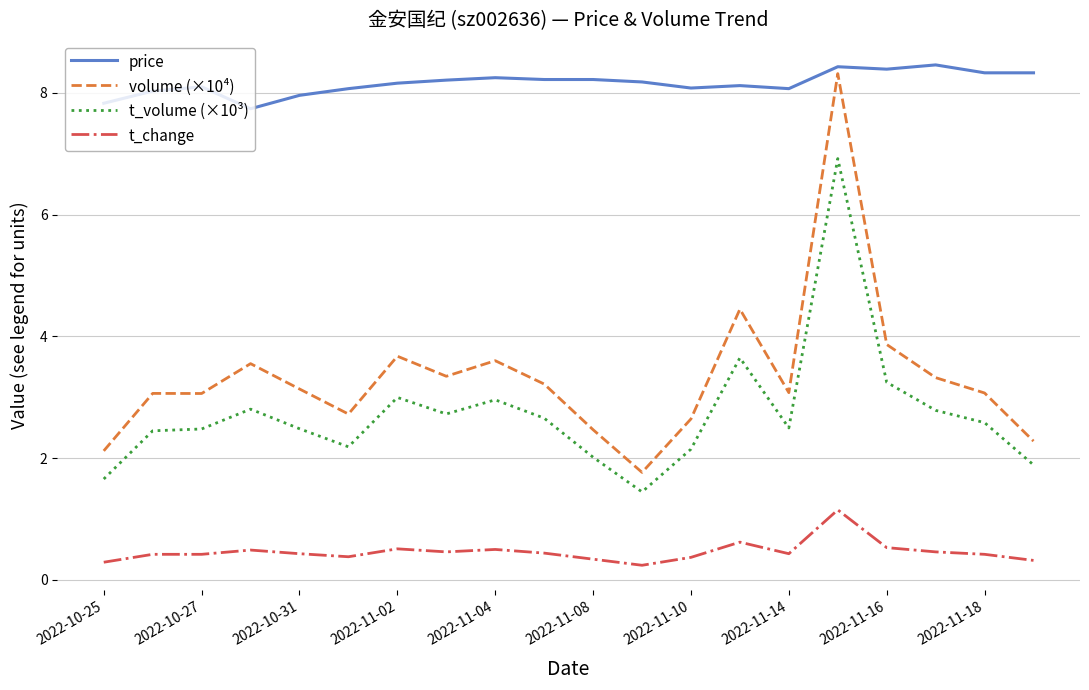

Which series has the largest range (max minus min)?

volume (×10⁴)